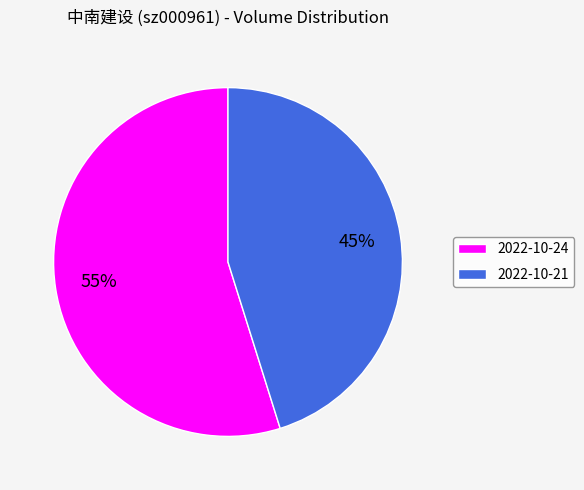

To the nearest percent, what portion does 2022-10-21 represent?

45%